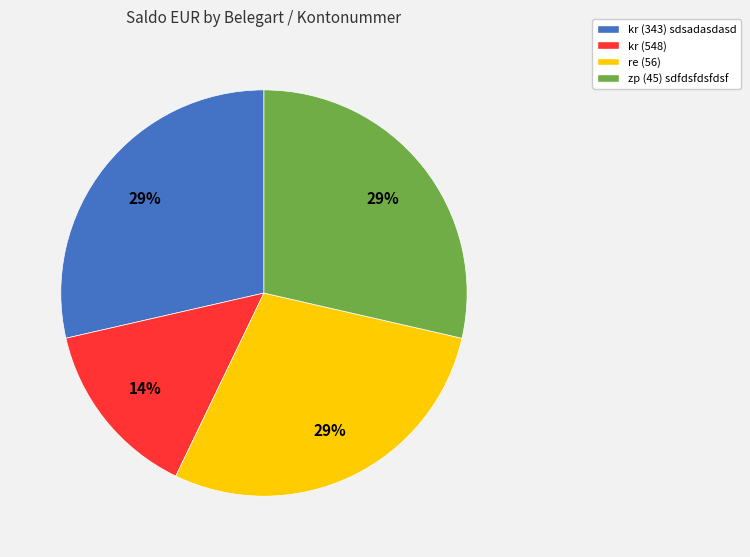

Which category has the smallest portion of the pie?

kr (548)